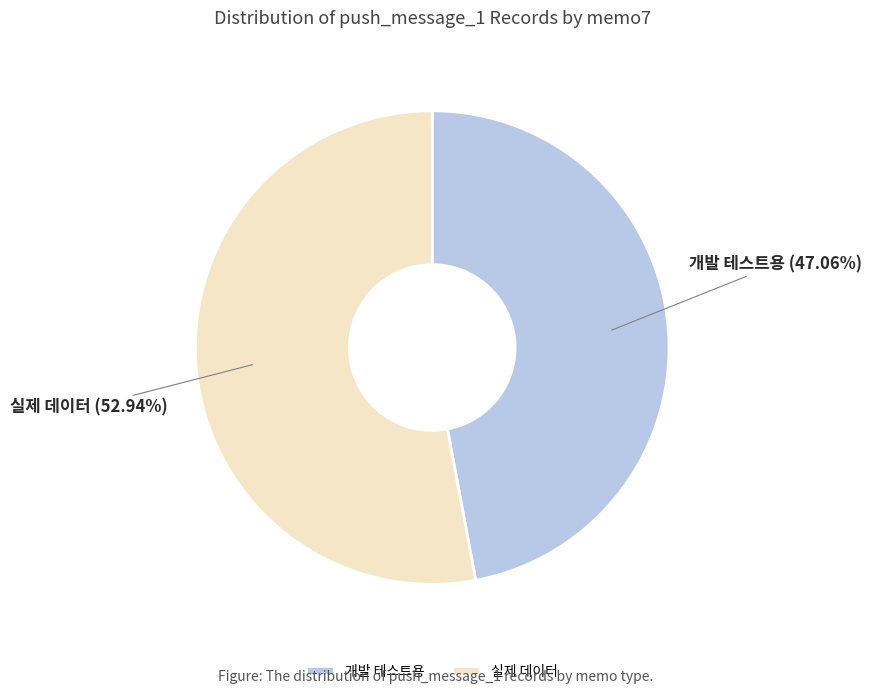

True or false: 개발 테스트용 accounts for 42% of the total.

False